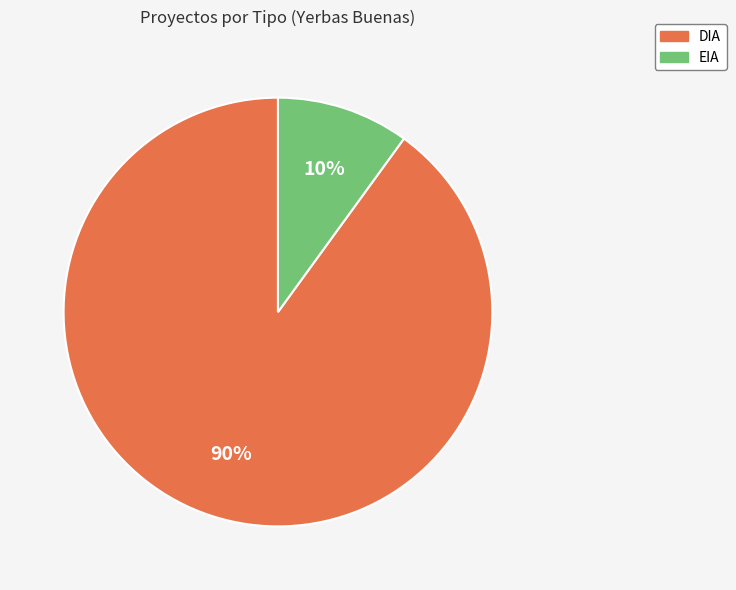

To the nearest percent, what is the difference between the largest and smallest slice percentages?

80%